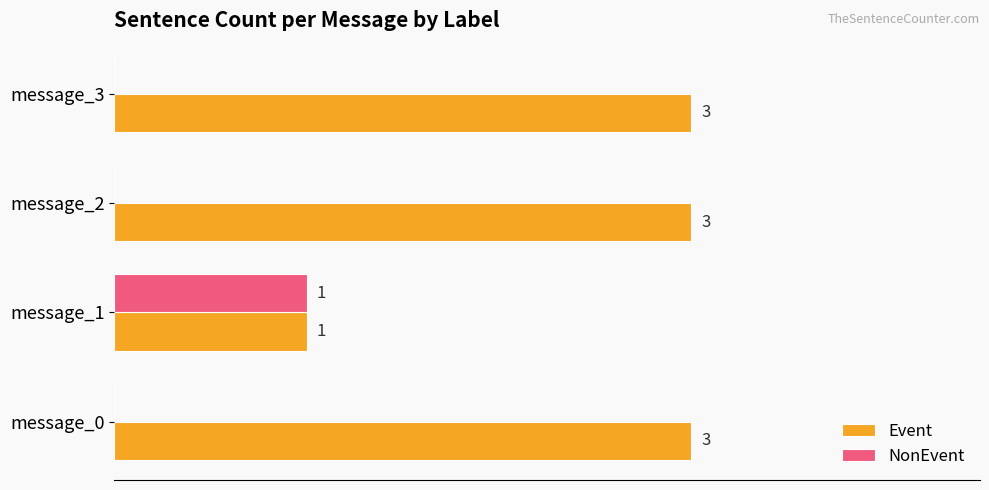

Which series has the largest total across all categories?

Event